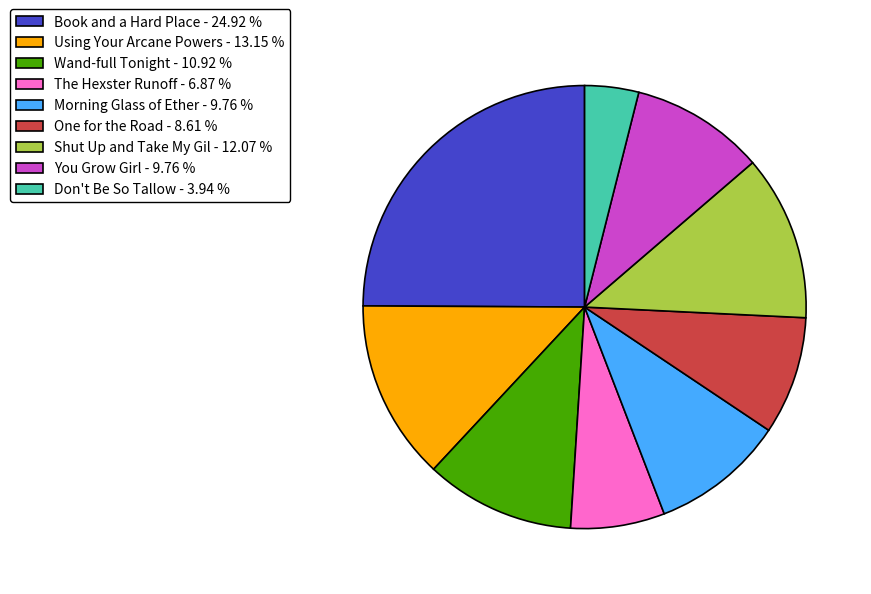

Does Wand-full Tonight - 10.92 % account for over 50% of the chart?

No